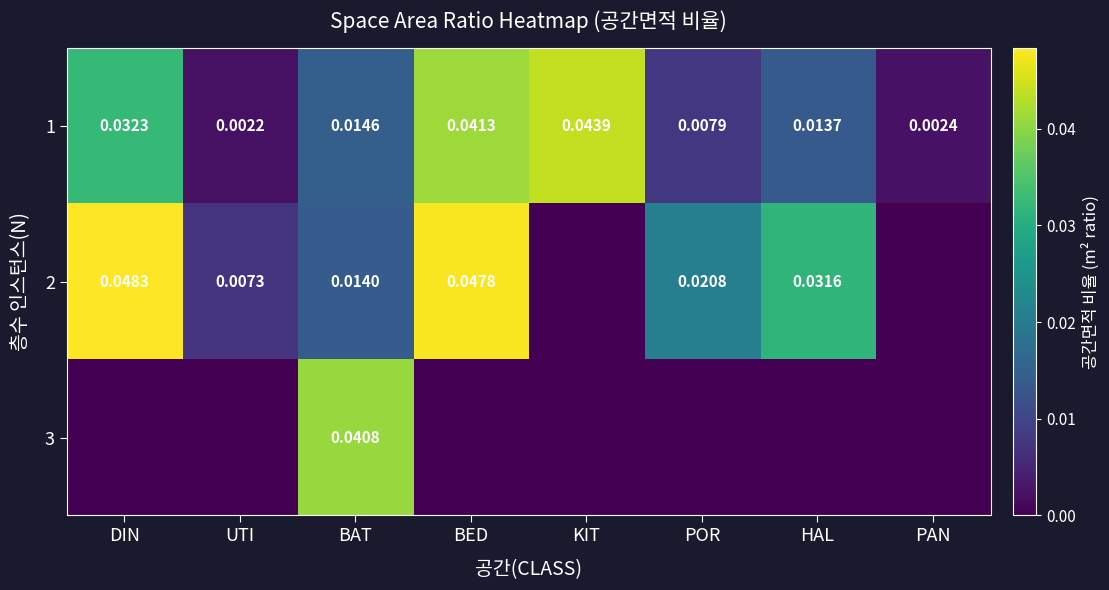

How many categories are shown in the chart?

8